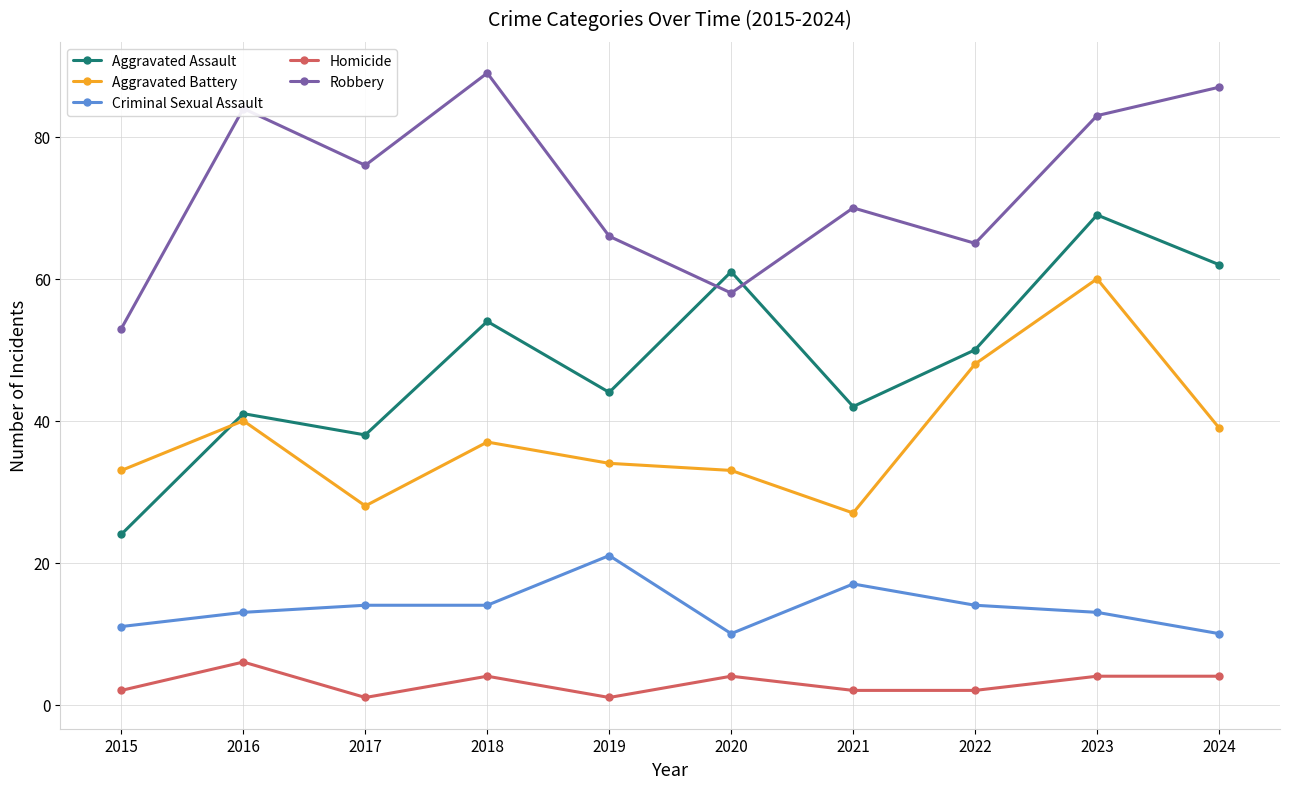

Between 2015 and 2019, which series saw the biggest shift?

Aggravated Assault